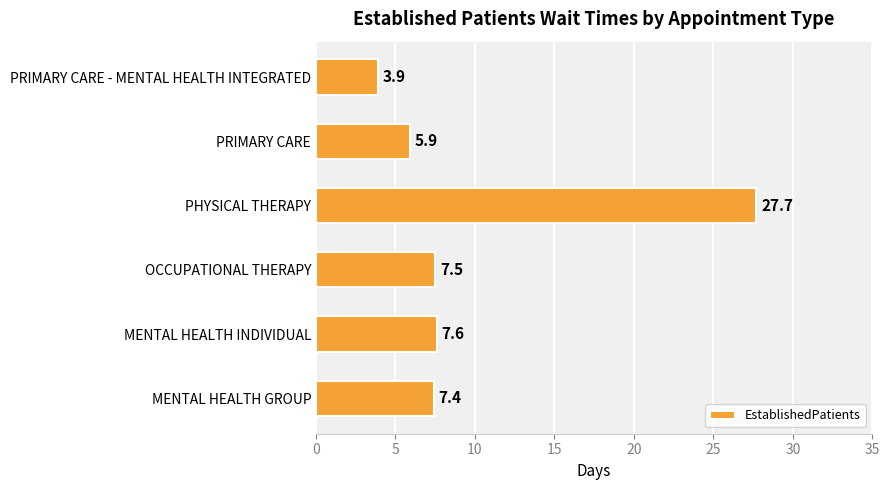

What is the greatest value displayed?

27.7